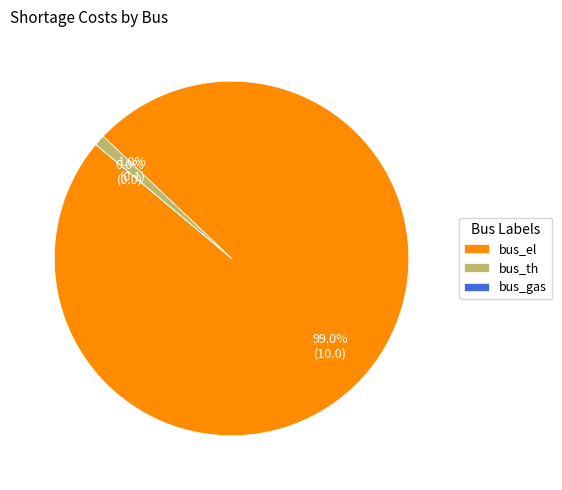

Is there a majority slice in this chart?

Yes